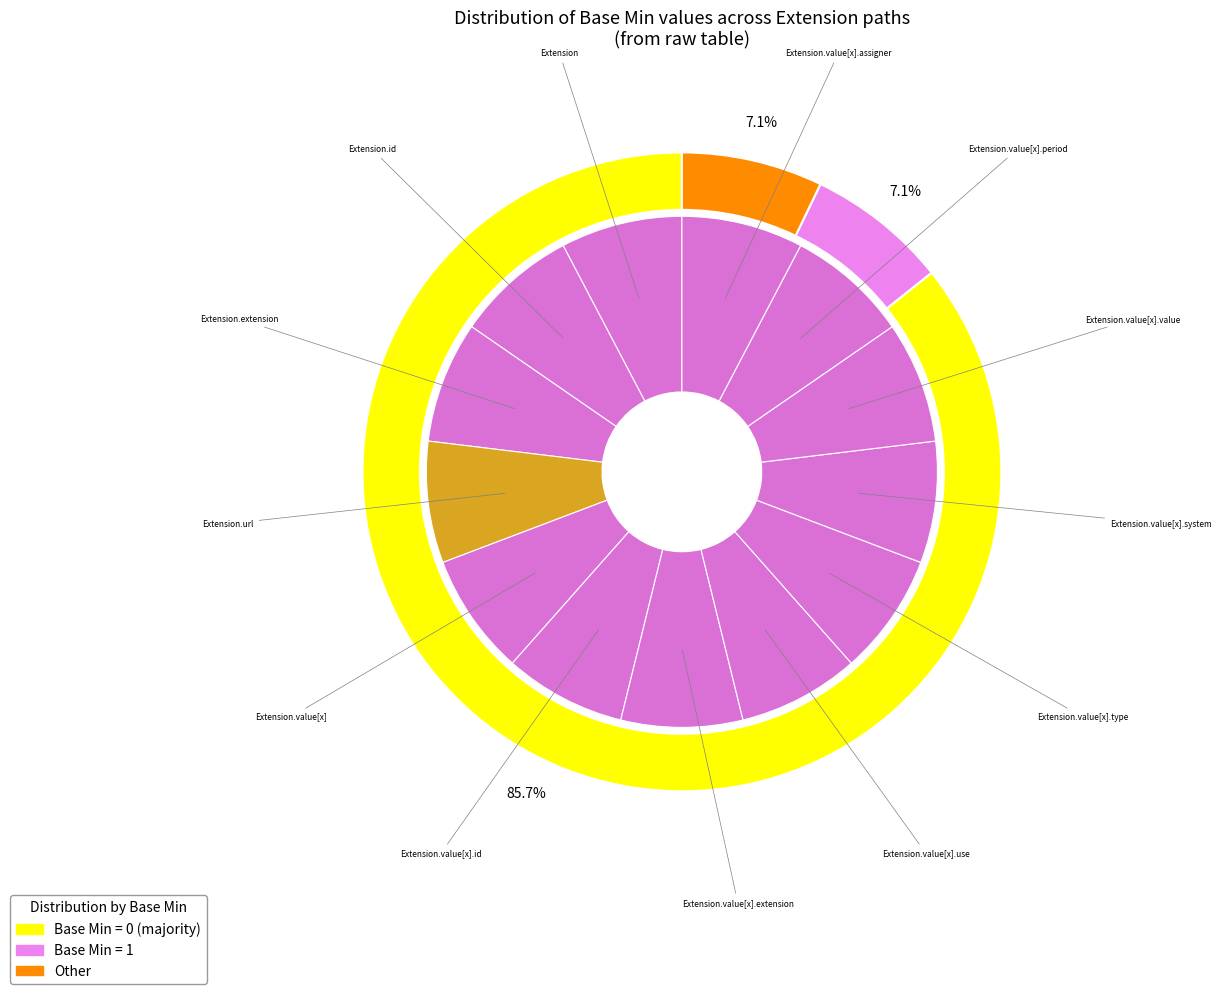

To the nearest percent, what is the average slice percentage?

8%